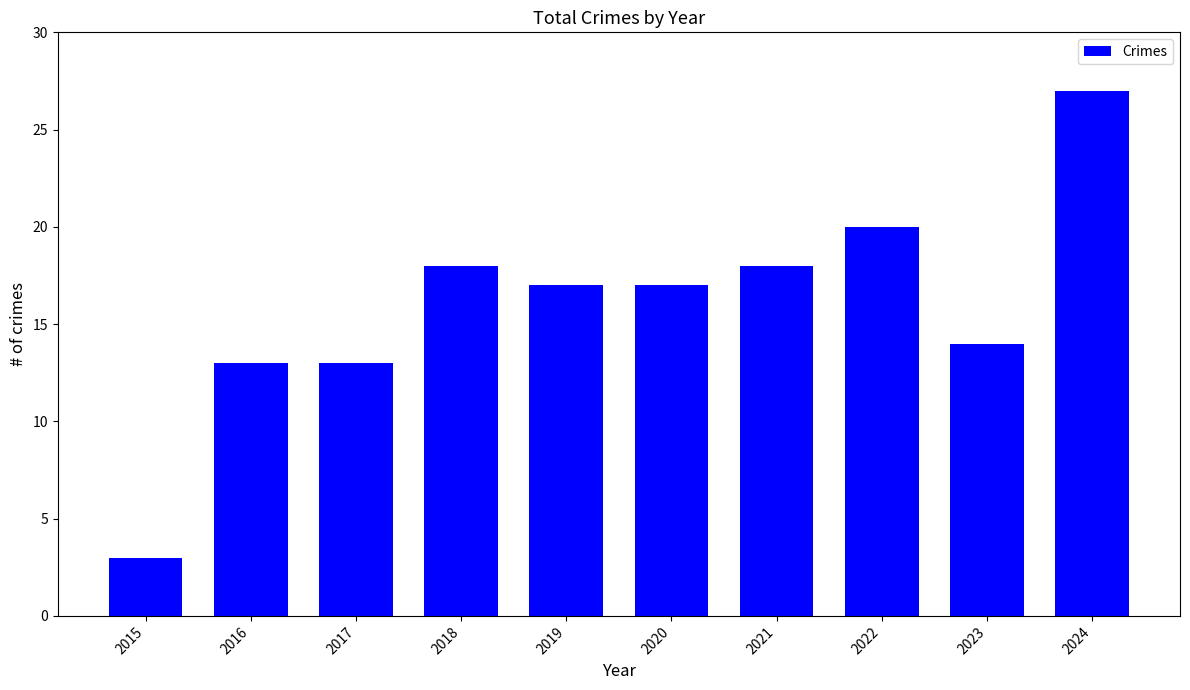

How many categories are shown in the chart?

10